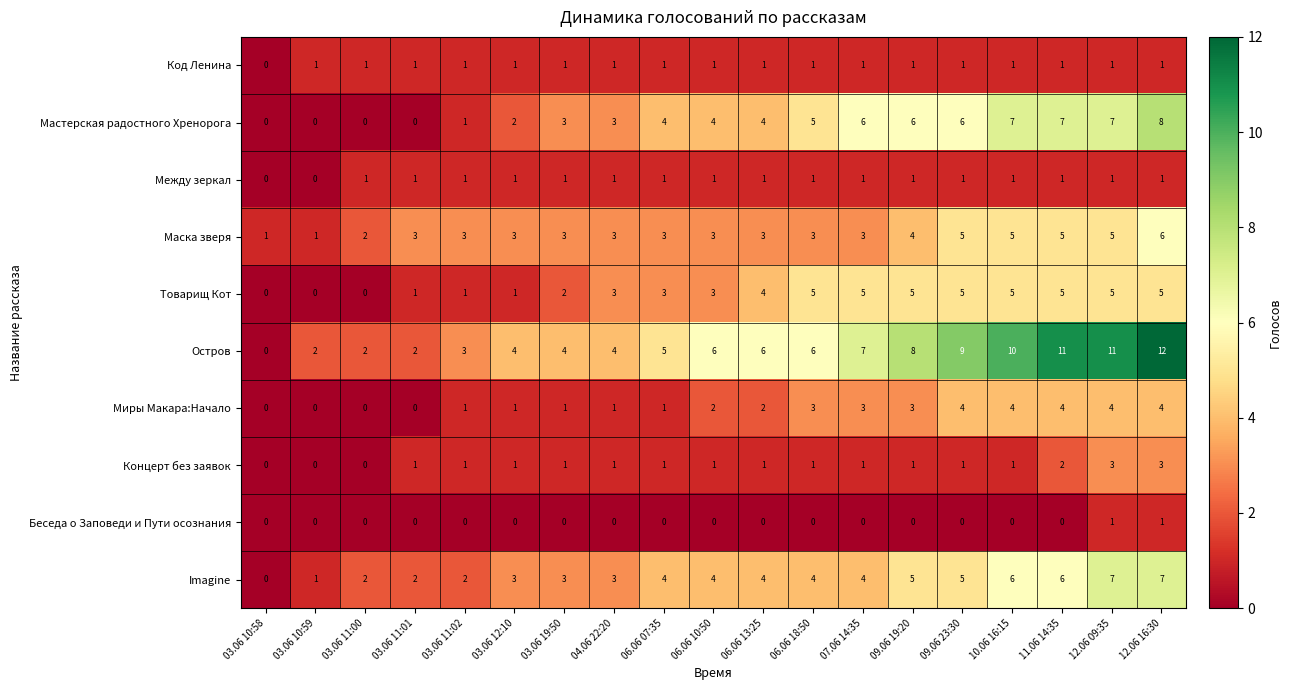

What is the sum of all Между зеркал values?

17